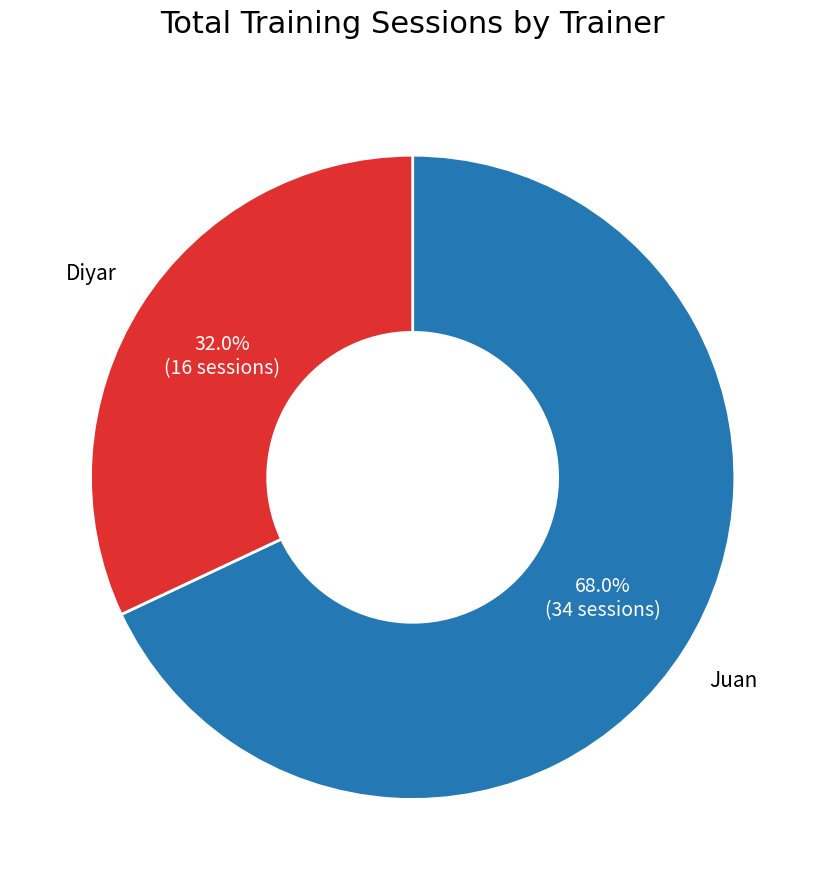

Does any single category account for the majority?

Yes